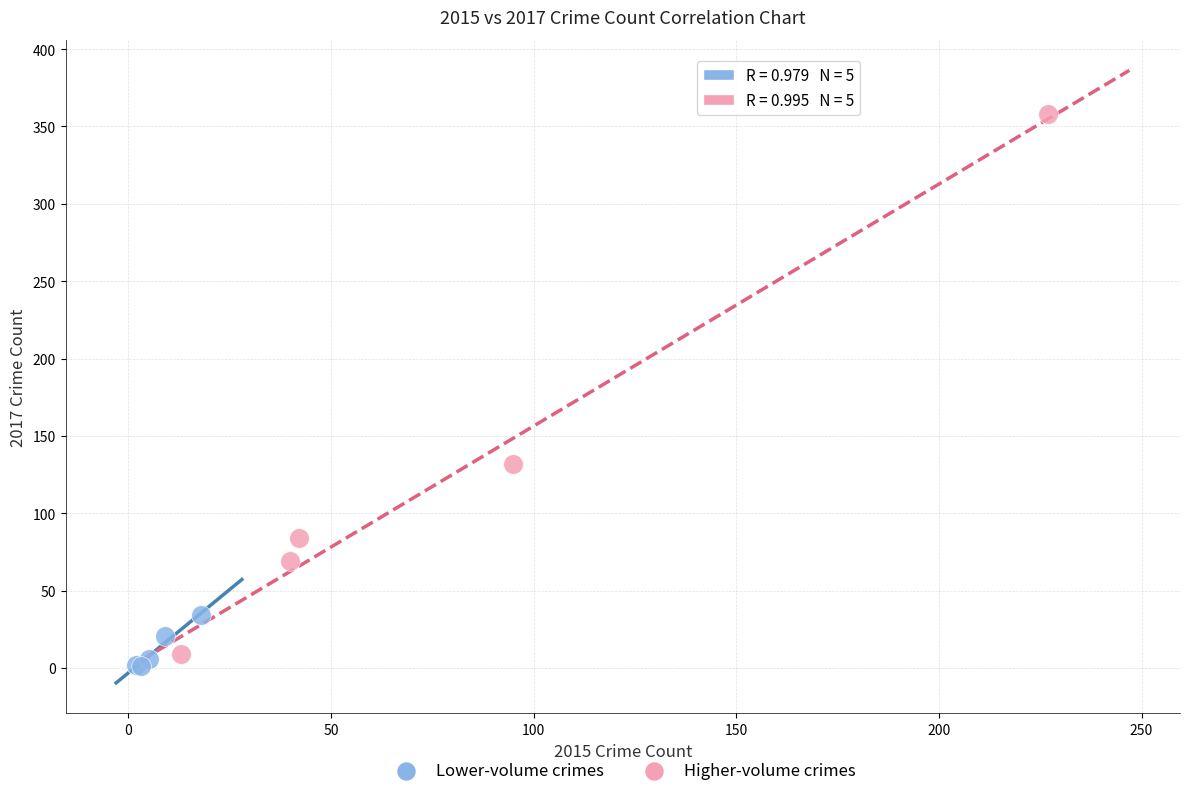

Which series reaches the maximum Y coordinate?

Higher-volume crimes